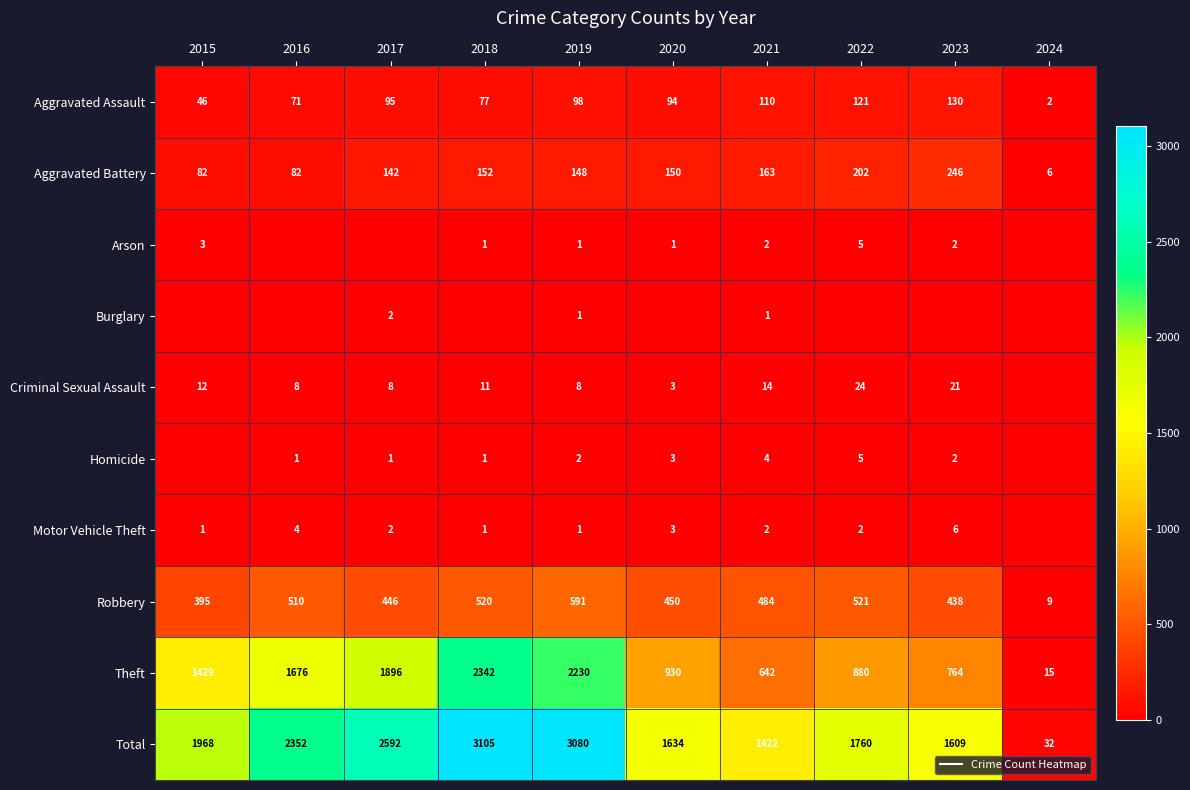

Is it true that Aggravated Battery equals 150 at 2020?

True